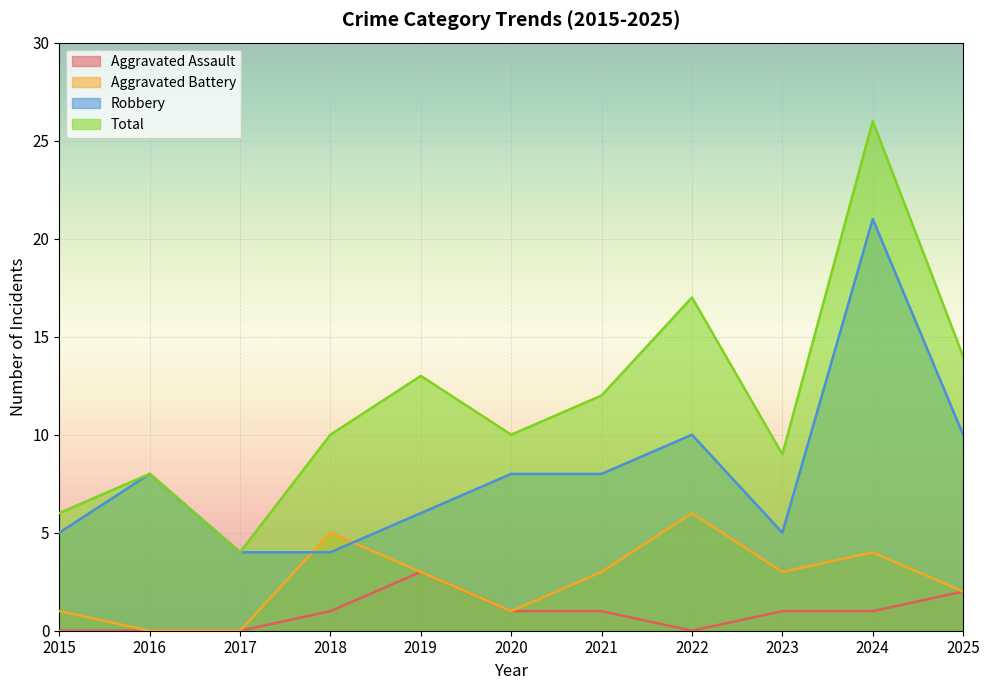

Reading left to right, list all the values displayed in this chart.

Aggravated Assault: 2015=0	2016=0	2017=0	2018=1	2019=3	2020=1	2021=1	2022=0	2023=1	2024=1	2025=2
Aggravated Battery: 2015=1	2016=0	2017=0	2018=5	2019=3	2020=1	2021=3	2022=6	2023=3	2024=4	2025=2
Robbery: 2015=5	2016=8	2017=4	2018=4	2019=6	2020=8	2021=8	2022=10	2023=5	2024=21	2025=10
Total: 2015=6	2016=8	2017=4	2018=10	2019=13	2020=10	2021=12	2022=17	2023=9	2024=26	2025=14